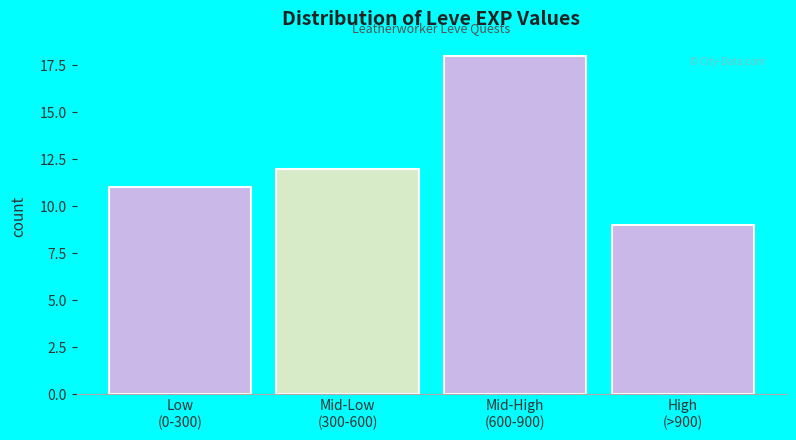

Reading left to right, list all the values displayed in this chart.

11	12	18	9